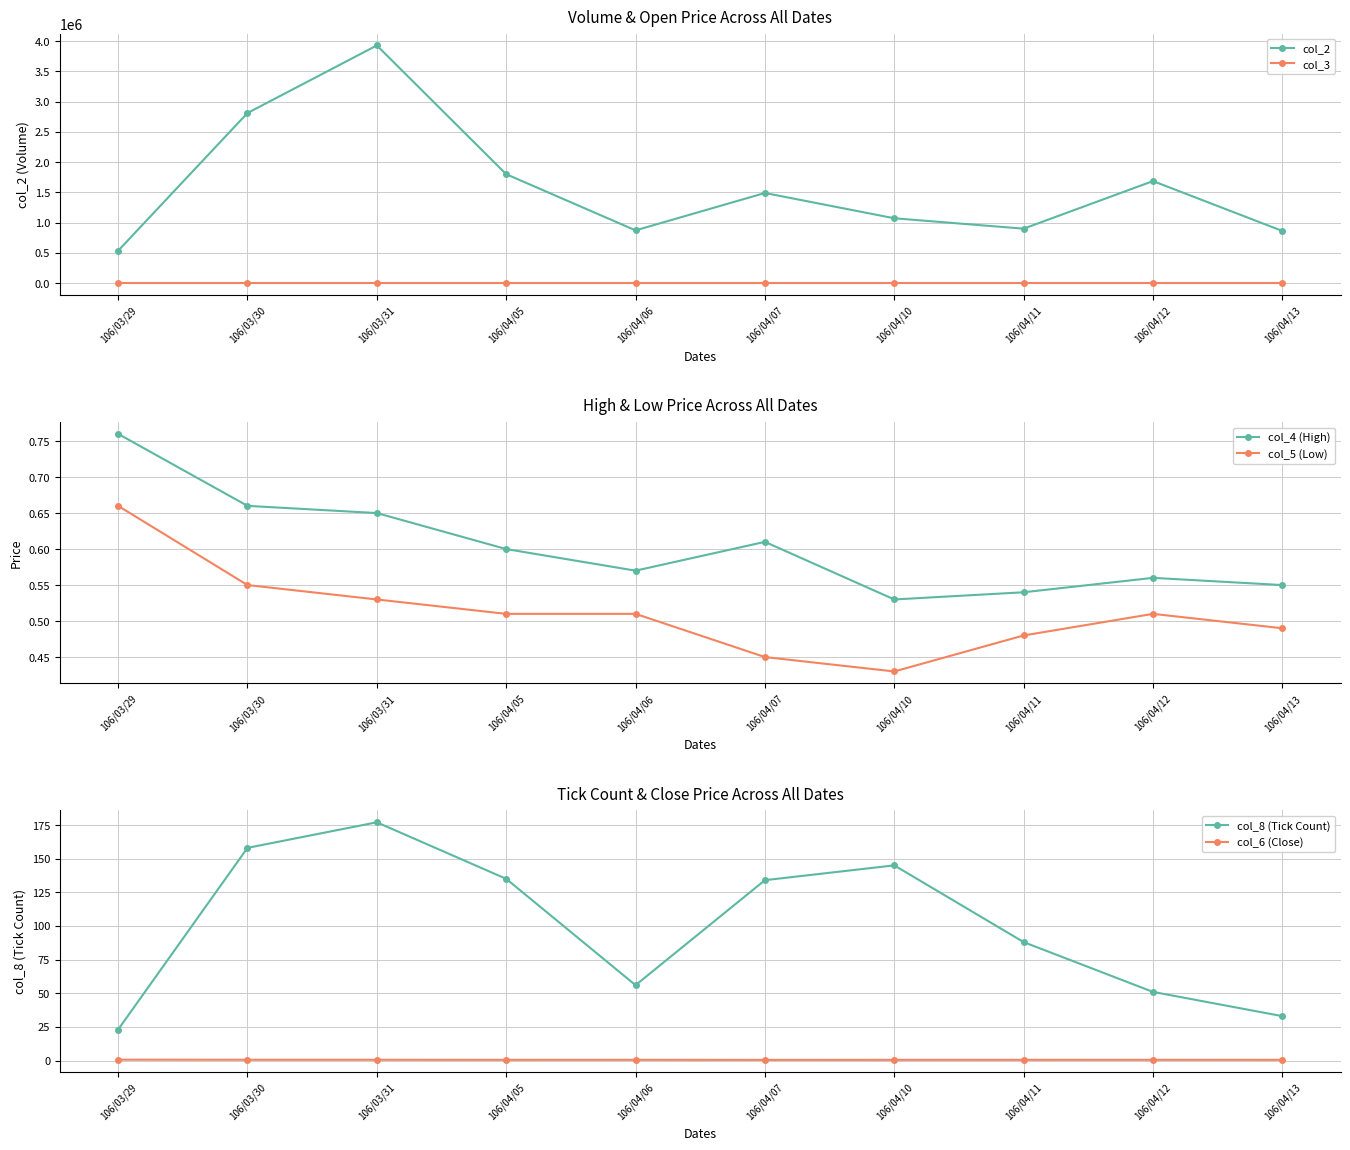

What is the minimum value shown in the chart?

0.4